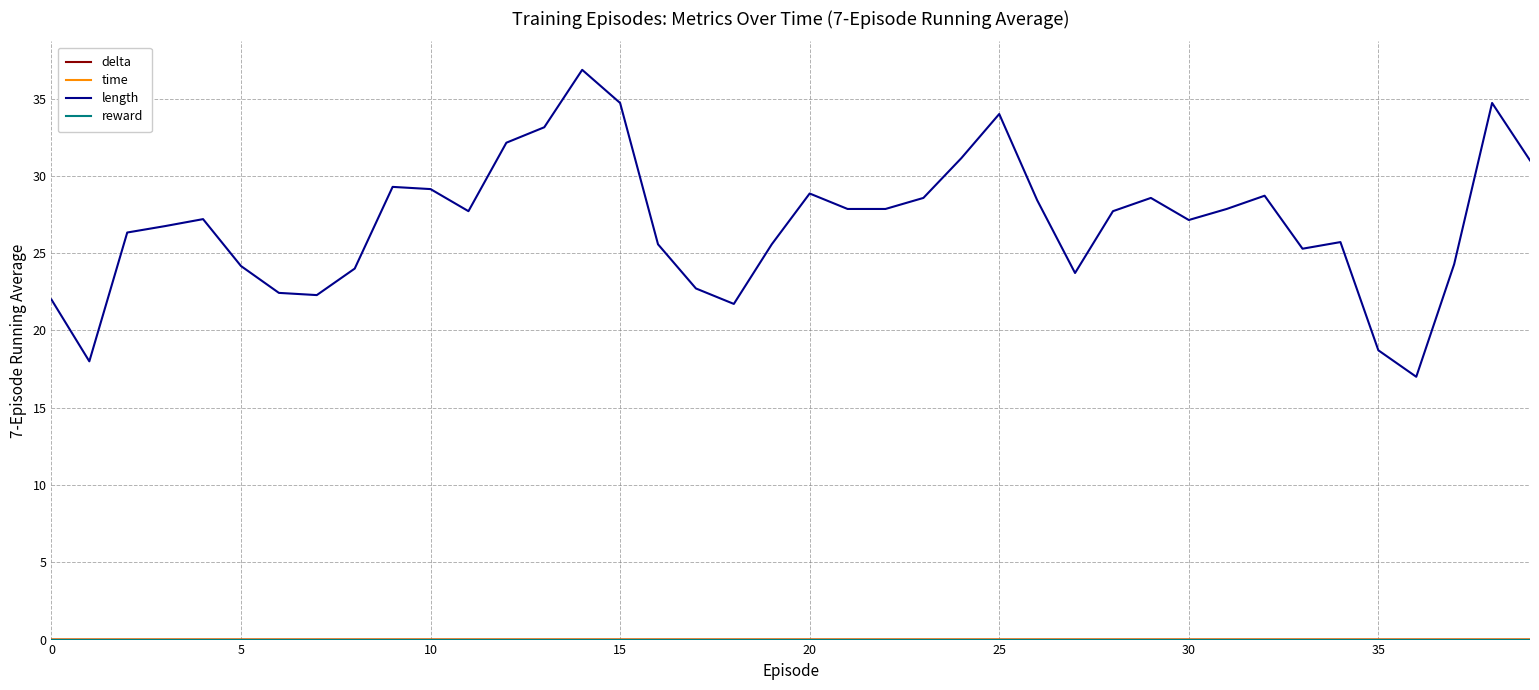

Which series has the widest spread of values?

length